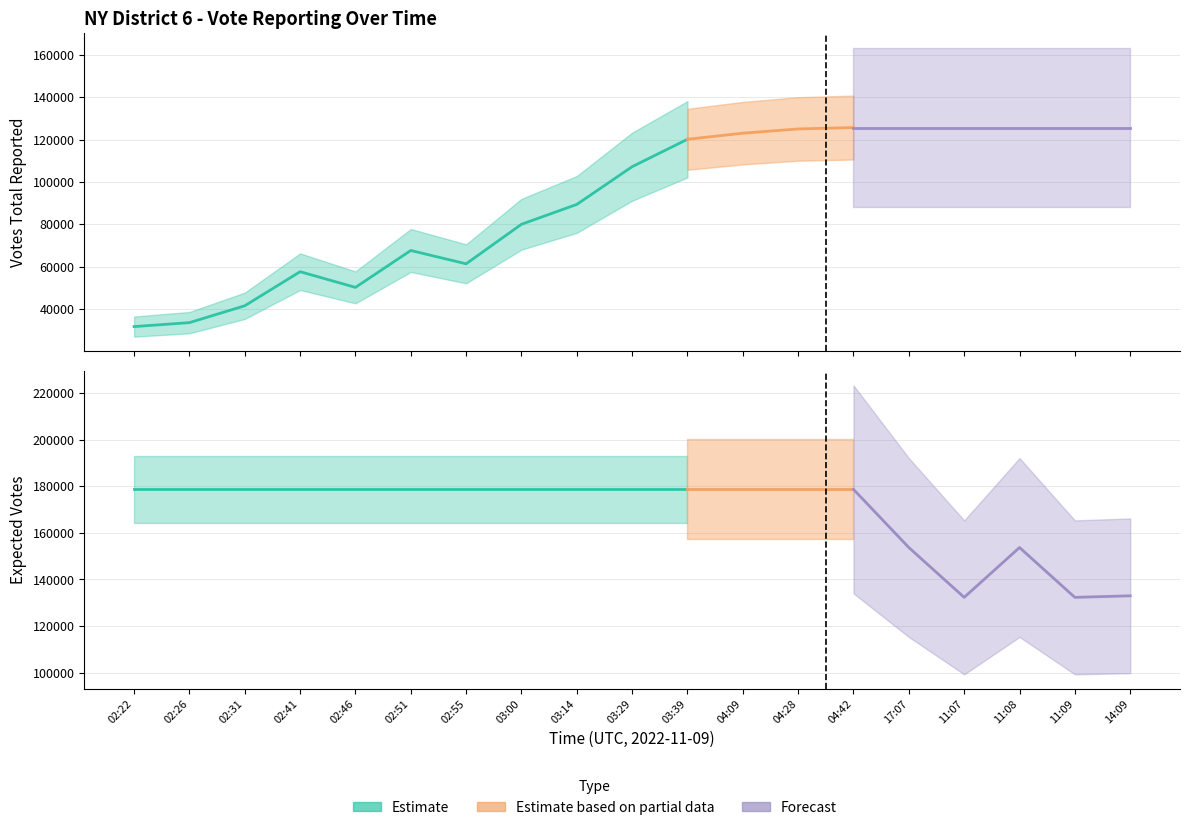

At which category does the chart reach its minimum across all series?

02:22